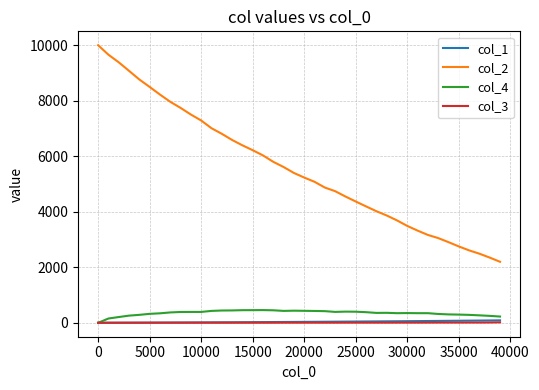

Which series has the largest total across all categories?

col_2